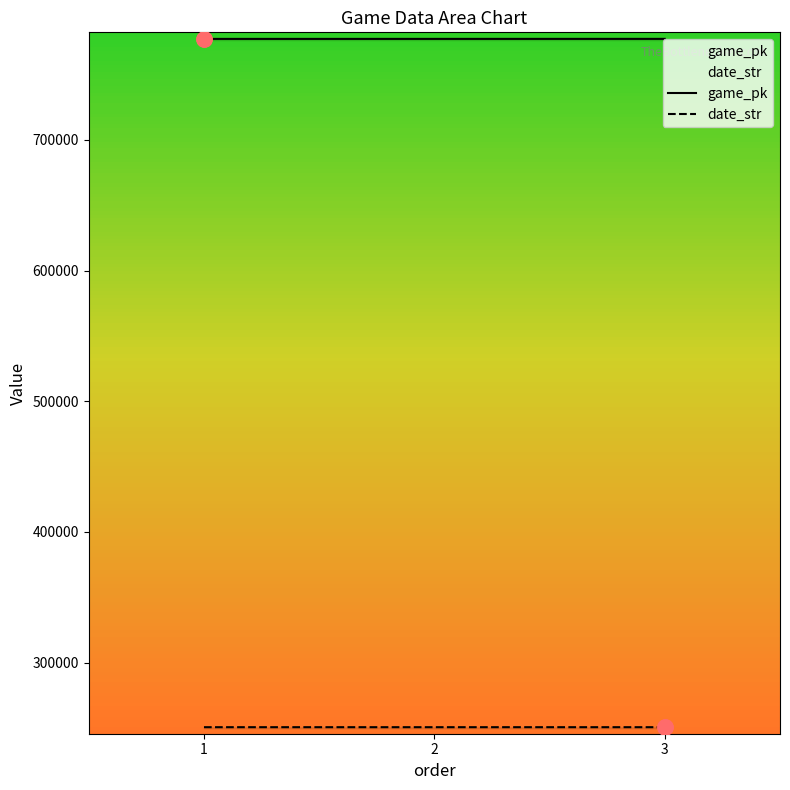

At how many categories does at least one series exceed 562373?

3